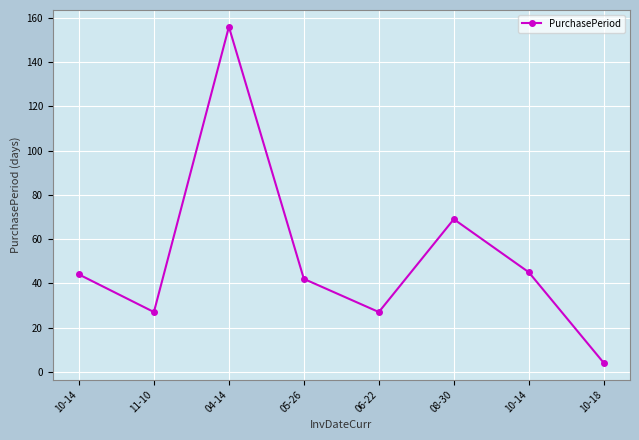

What is the sum of all values?

414